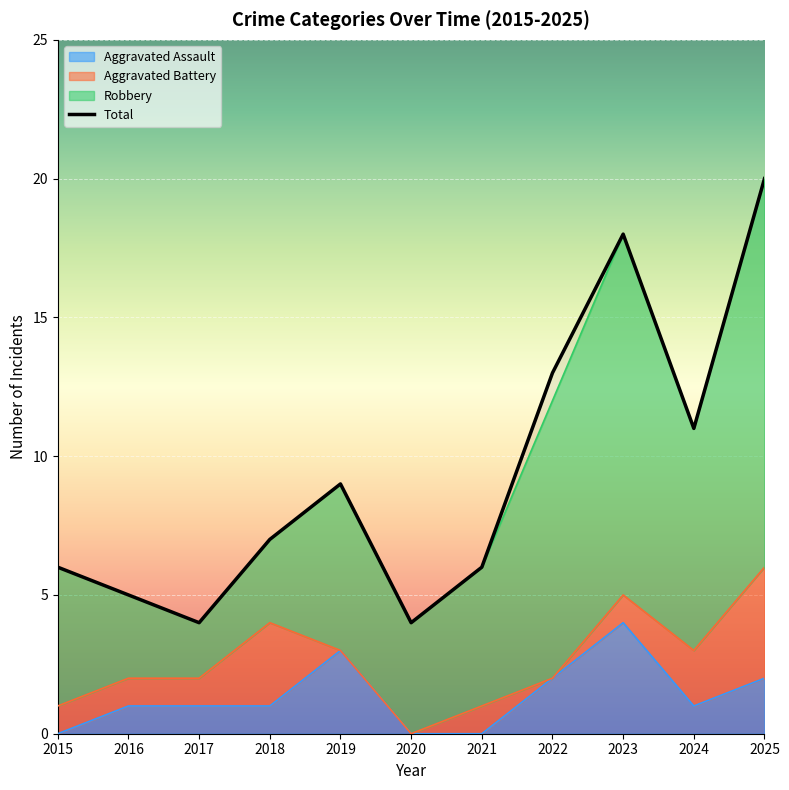

True or false: Total and Aggravated Assault intersect in this chart.

False